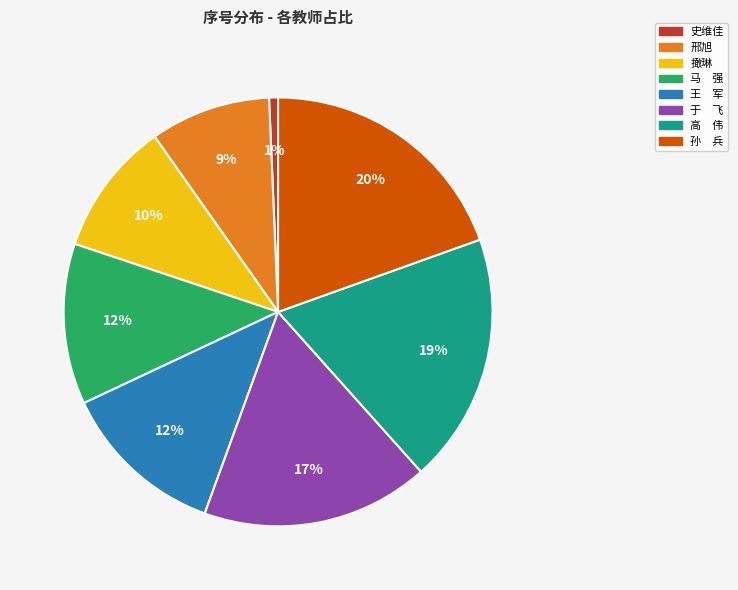

Is it true that 撖琳 is 10% of the pie?

True